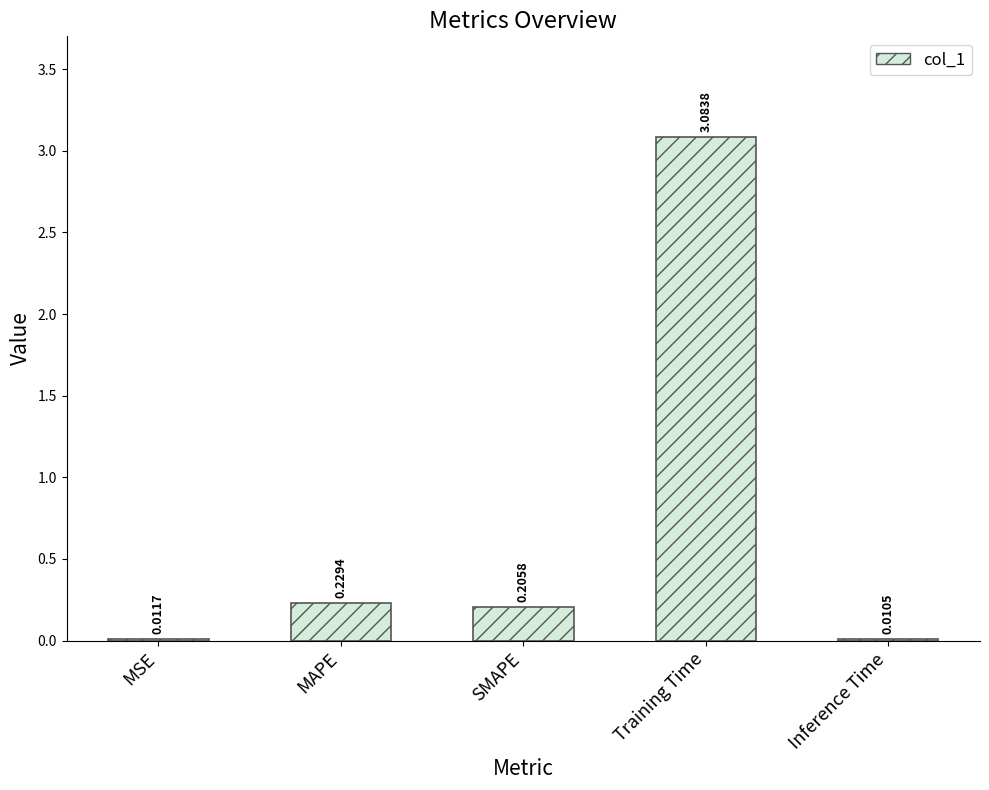

At which label is the value closest to 1?

MAPE